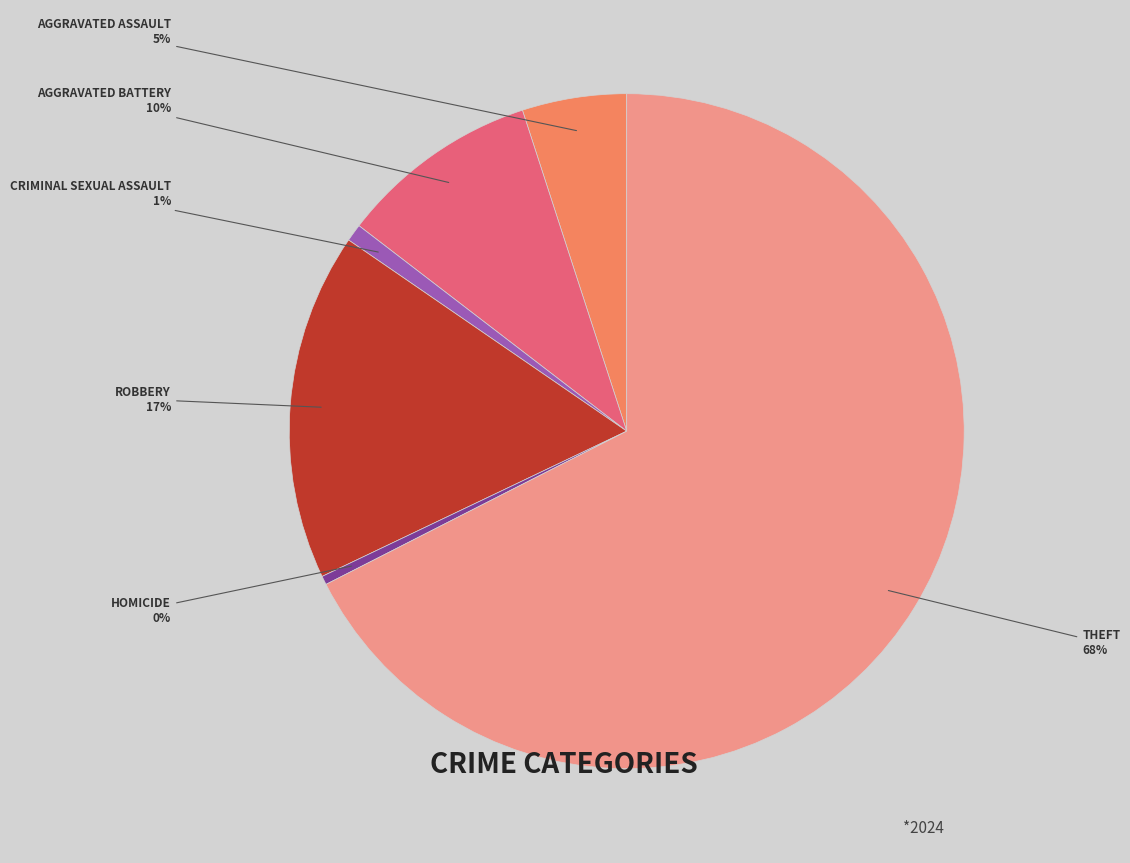

To the nearest percent, what is the difference between the largest and smallest slice percentages?

67%